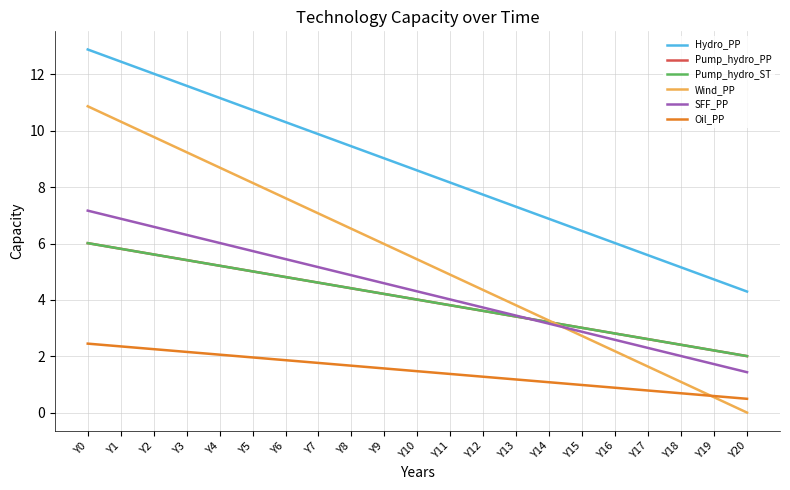

Is this an area chart (filled region under the line)?

No